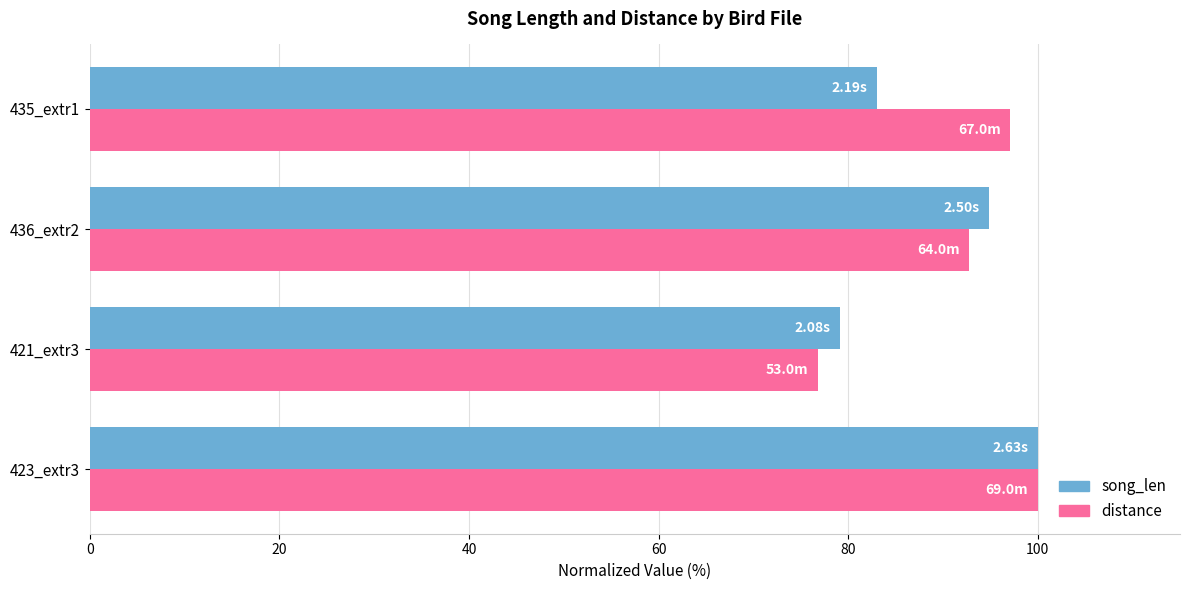

Rank the categories by distance value from highest to lowest.

423_extr3, 435_extr1, 436_extr2, 421_extr3